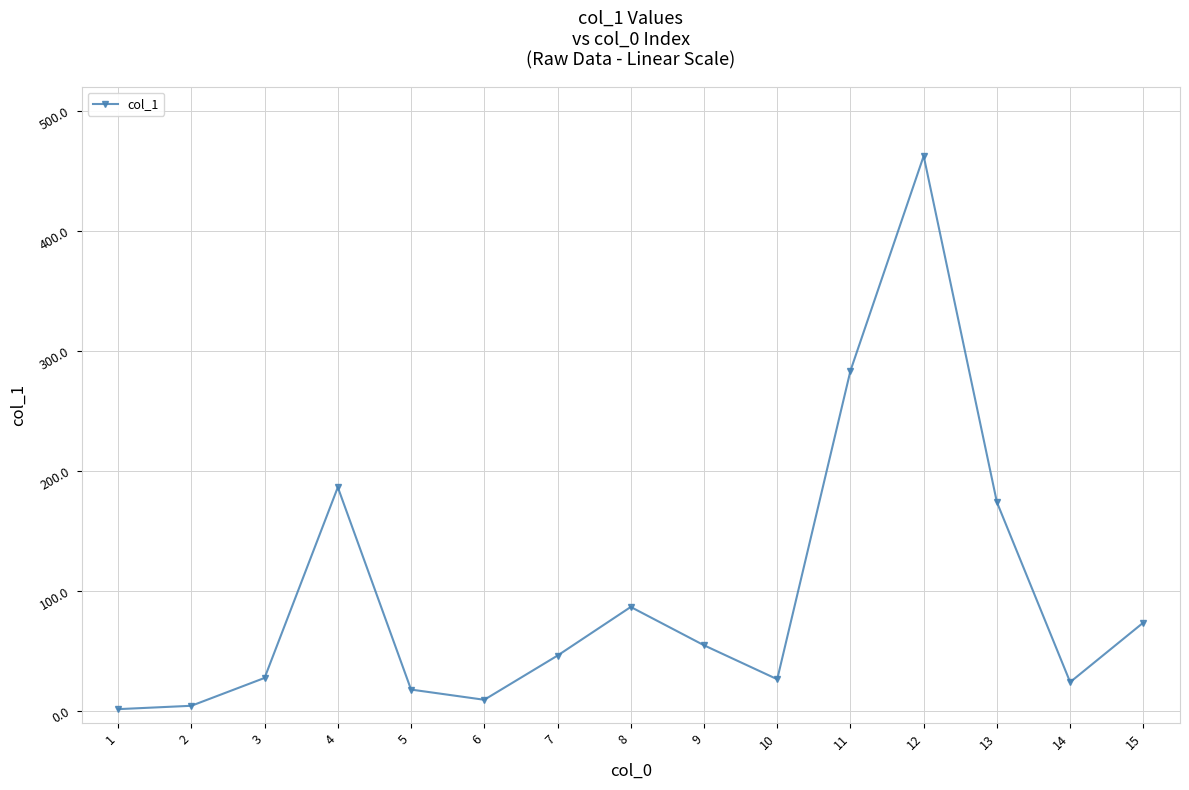

What is the maximum value shown in the chart?

462.3